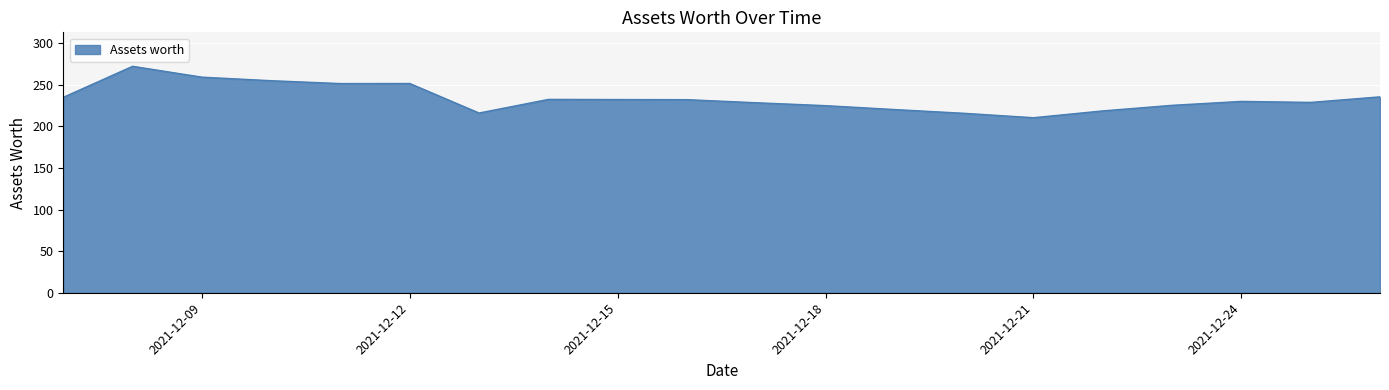

What is the smallest value displayed?

210.5